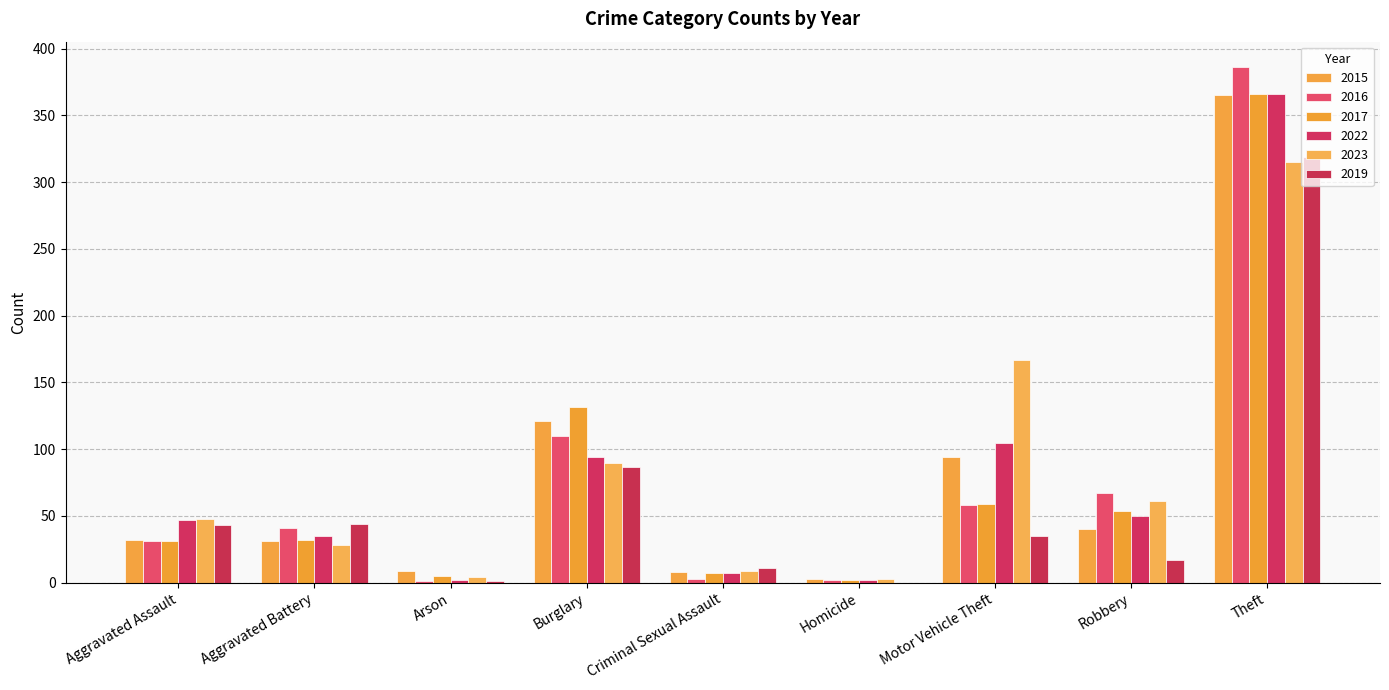

Are the bars horizontal?

No